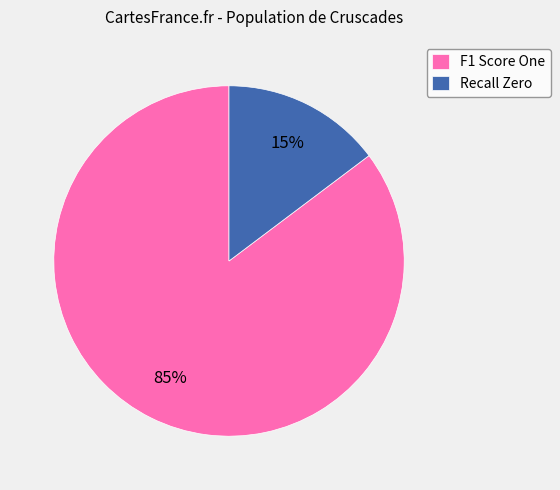

Combined, do F1 Score One and Recall Zero account for over 50%?

Yes